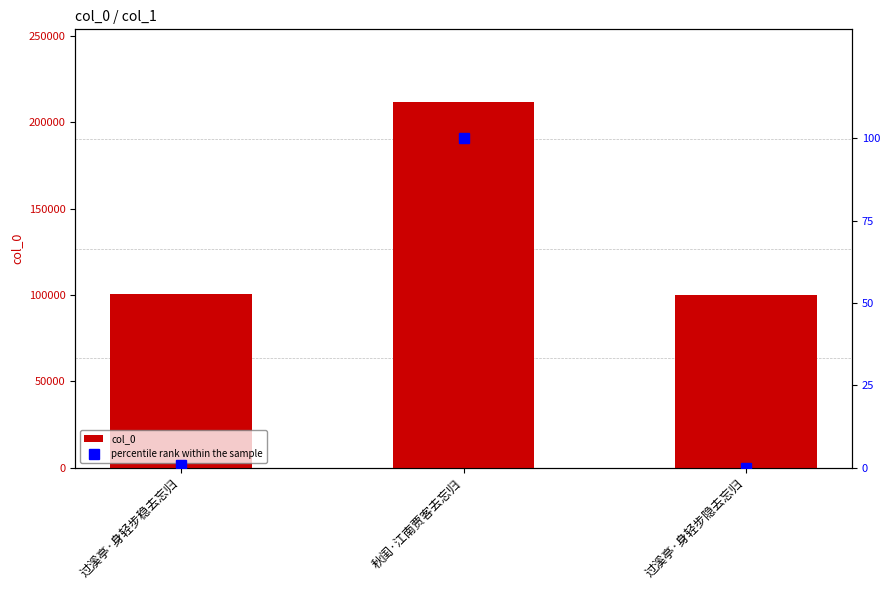

What is the sum of all col_0 values?

412211